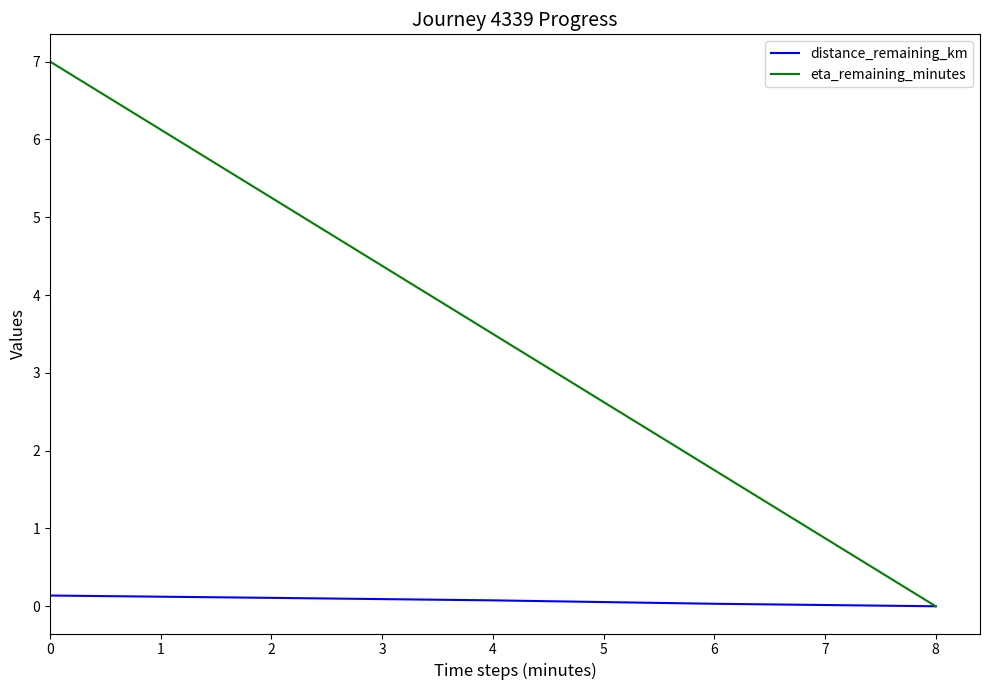

What are all the series names shown in the legend?

distance_remaining_km, eta_remaining_minutes